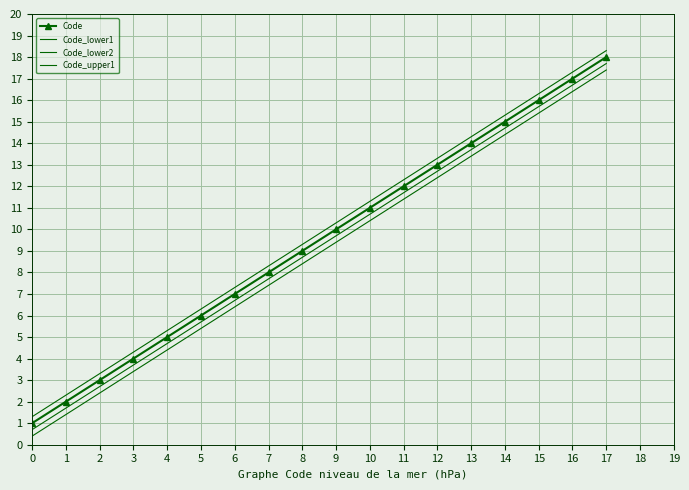

Count the number of categories in the chart.

18